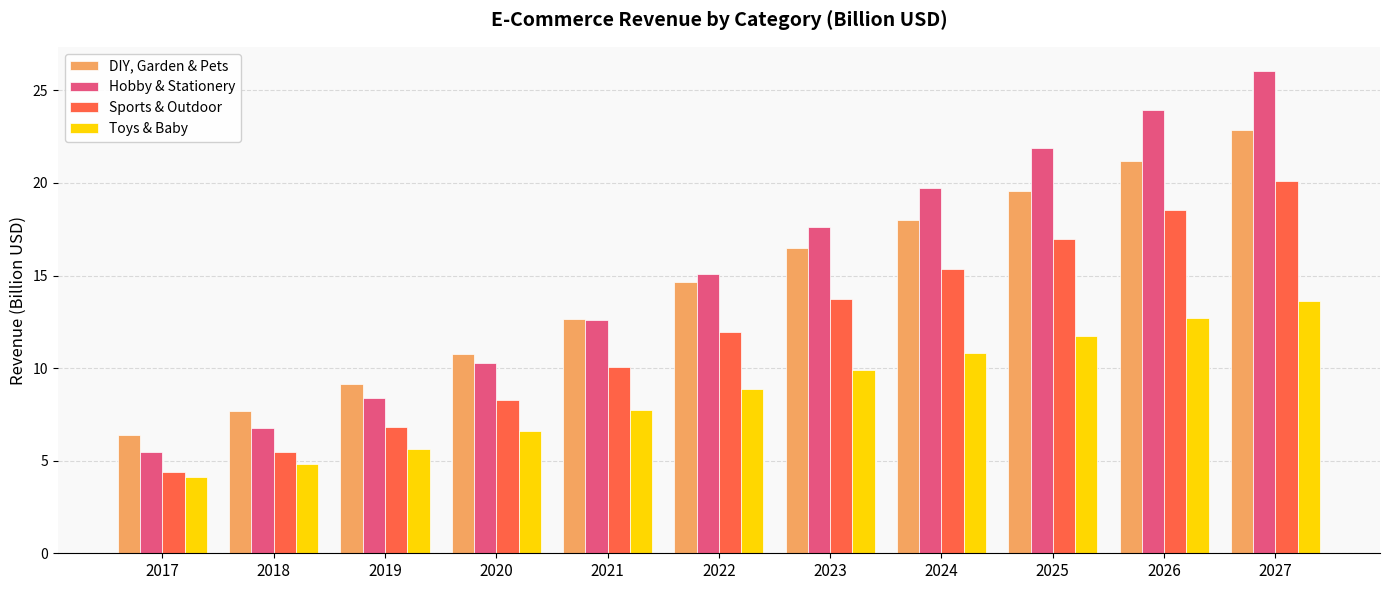

Does the chart contain any negative values?

No